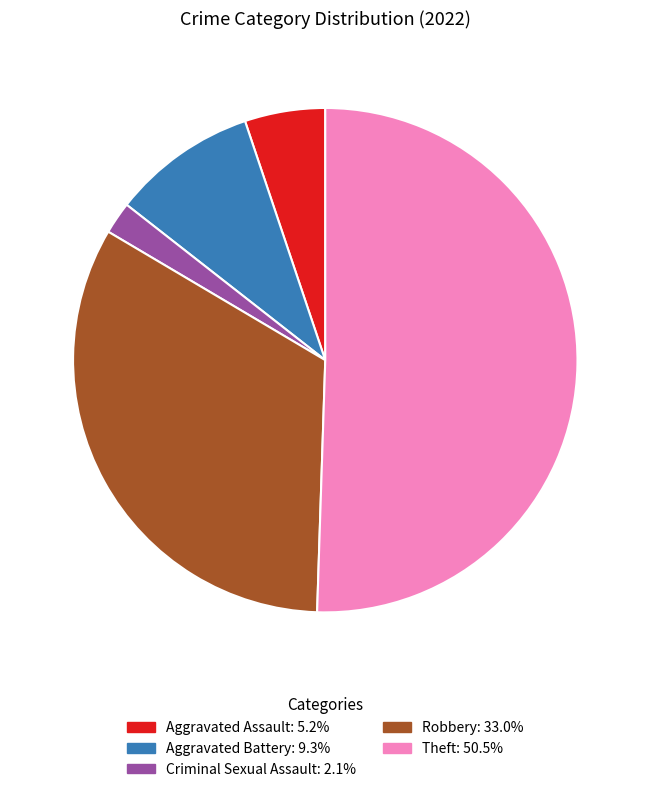

How many segments does this pie chart have?

5